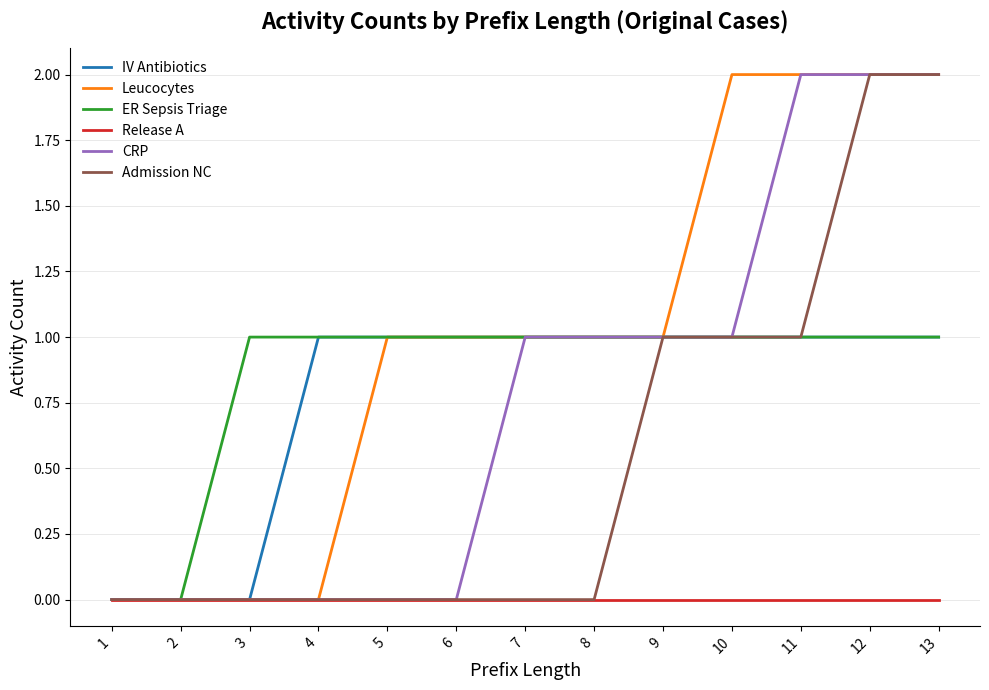

Reading right to left, transcribe all the data shown in this chart.

IV Antibiotics: 13=1	12=1	11=1	10=1	9=1	8=1	7=1	6=1	5=1	4=1	3=0	2=0	1=0
Leucocytes: 13=2	12=2	11=2	10=2	9=1	8=1	7=1	6=1	5=1	4=0	3=0	2=0	1=0
ER Sepsis Triage: 13=1	12=1	11=1	10=1	9=1	8=1	7=1	6=1	5=1	4=1	3=1	2=0	1=0
Release A: 13=0	12=0	11=0	10=0	9=0	8=0	7=0	6=0	5=0	4=0	3=0	2=0	1=0
CRP: 13=2	12=2	11=2	10=1	9=1	8=1	7=1	6=0	5=0	4=0	3=0	2=0	1=0
Admission NC: 13=2	12=2	11=1	10=1	9=1	8=0	7=0	6=0	5=0	4=0	3=0	2=0	1=0